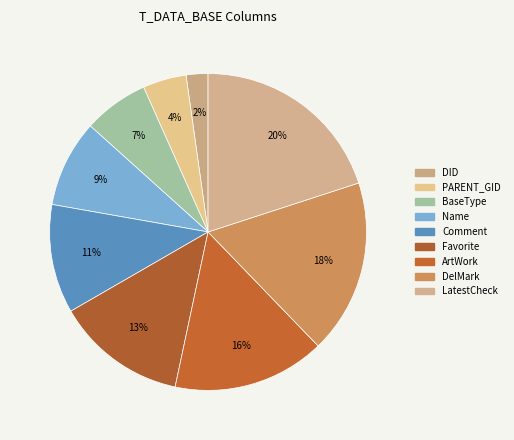

Between Comment and DelMark, which is larger?

DelMark